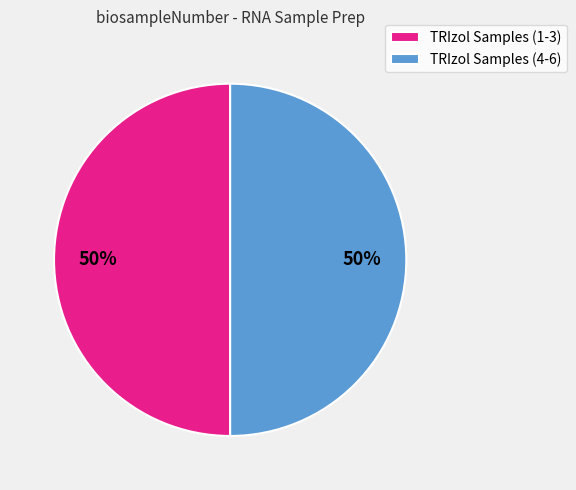

To the nearest percent, what is the average slice percentage?

50%